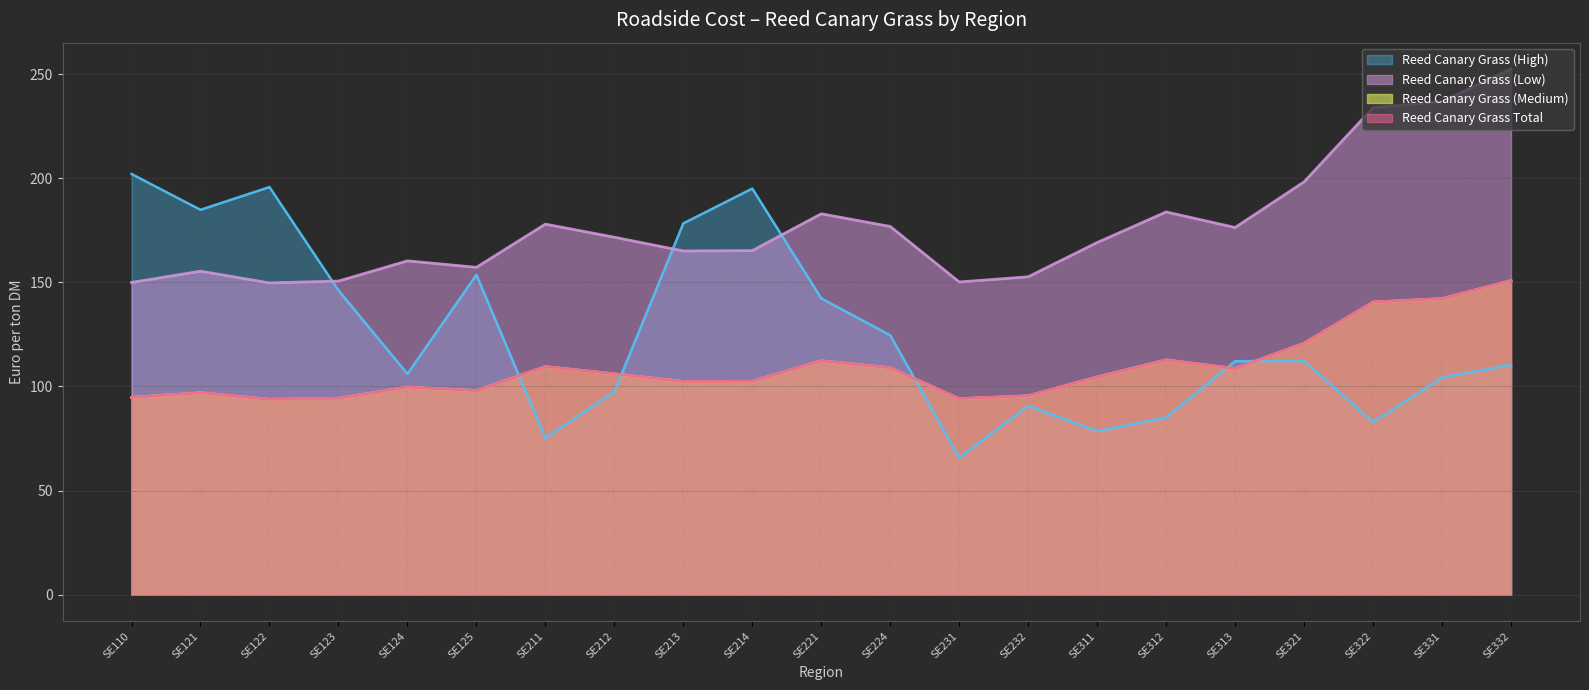

True or false: Reed Canary Grass (Low) and Reed Canary Grass Total intersect in this chart.

False